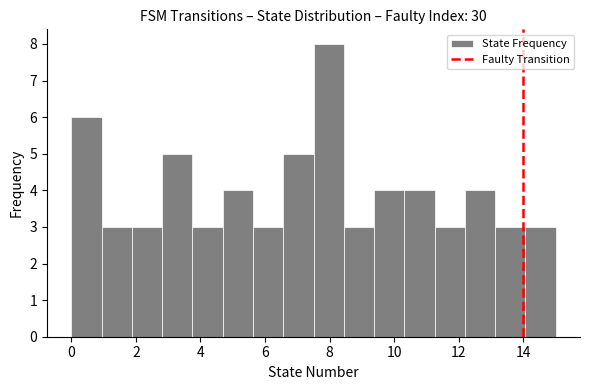

What is the height of the bar covering 10.4 to 11.2 on the x-axis? Neither the bar edges nor the heights are printed on the chart, so give them approximately, as read against the axes.

4